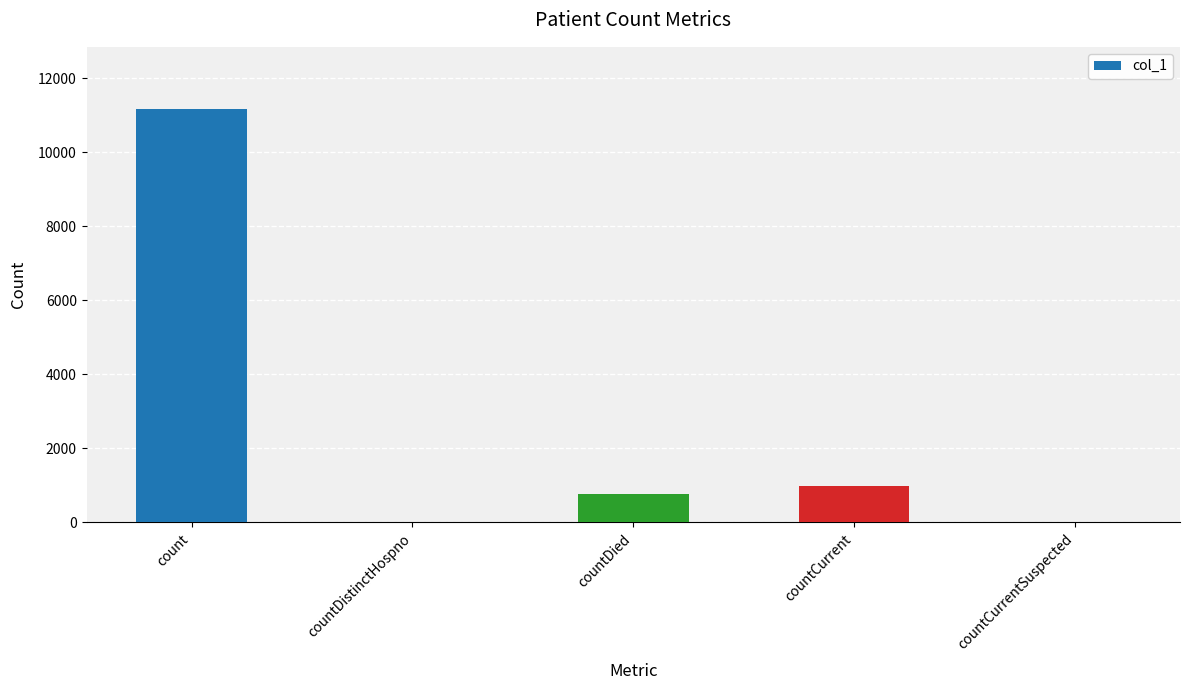

Count the number of data series in this chart.

1